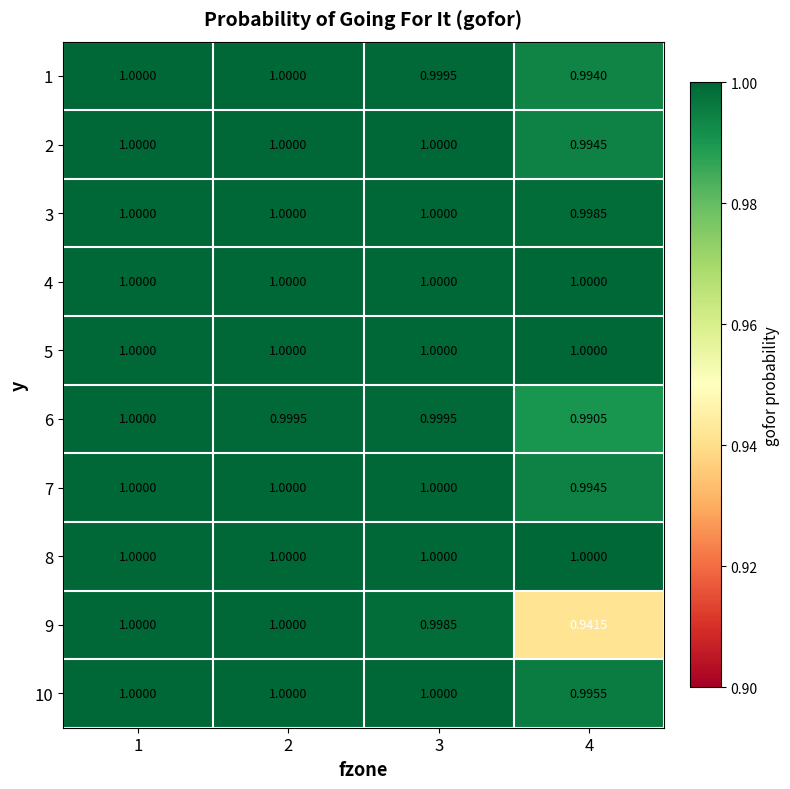

Is the value of 10 at 4 greater than the value of 6 at 3?

No